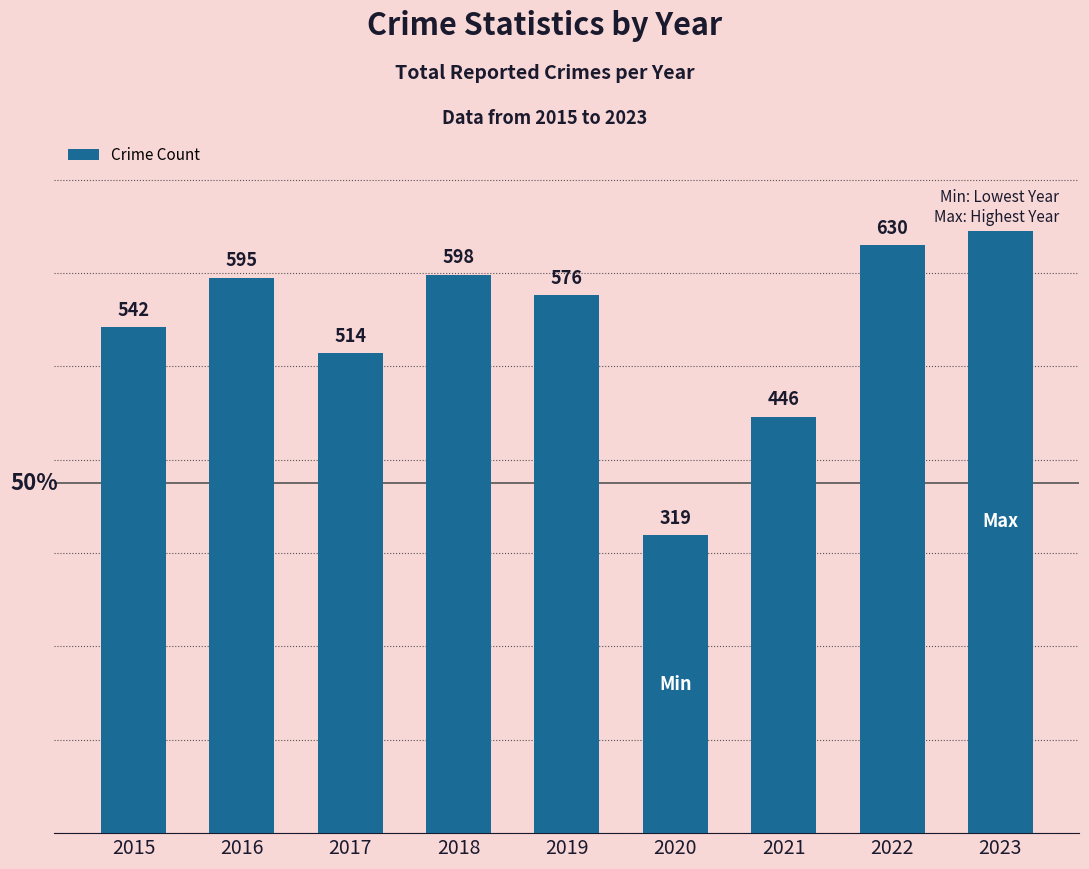

Where is the data nearest to the value 493?

2017